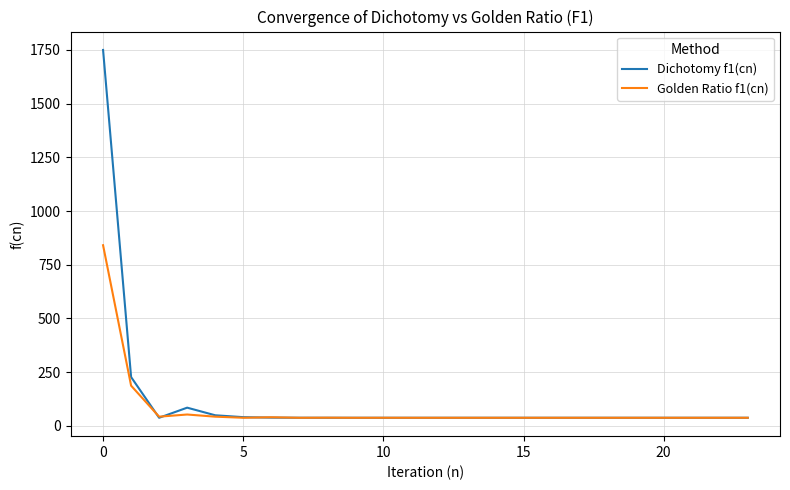

Rank the series by their maximum value, from lowest to highest.

Golden Ratio f1(cn), Dichotomy f1(cn)